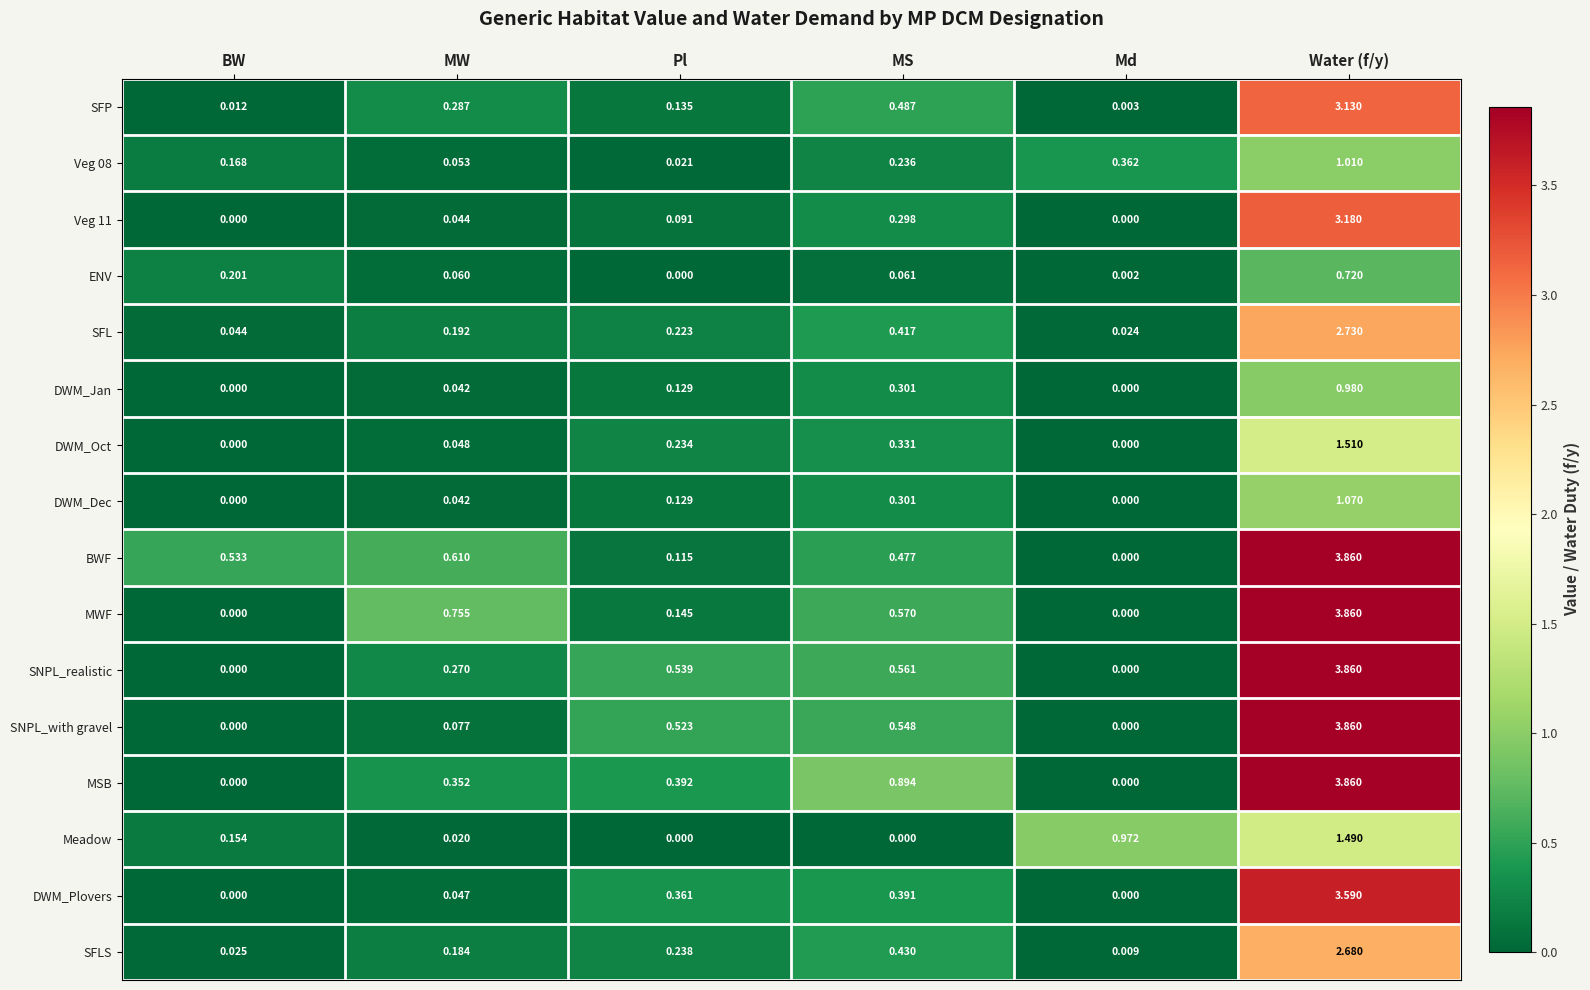

At which category does the chart reach its peak across all series?

Water (f/y)